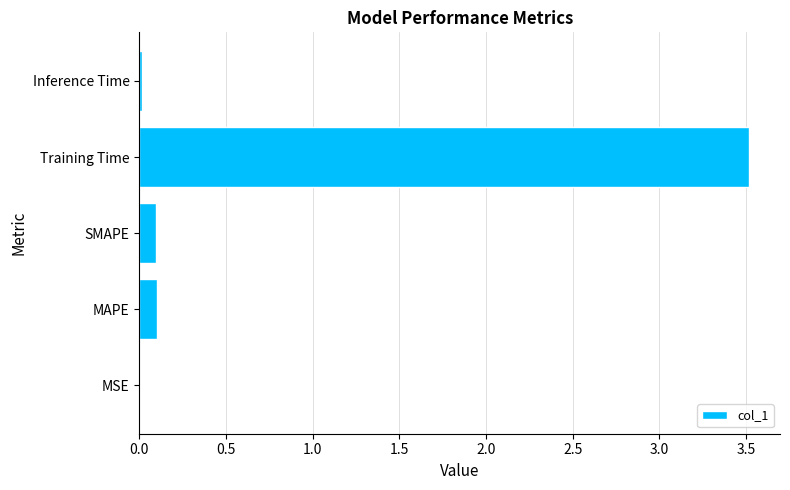

What is the greatest value displayed?

3.5